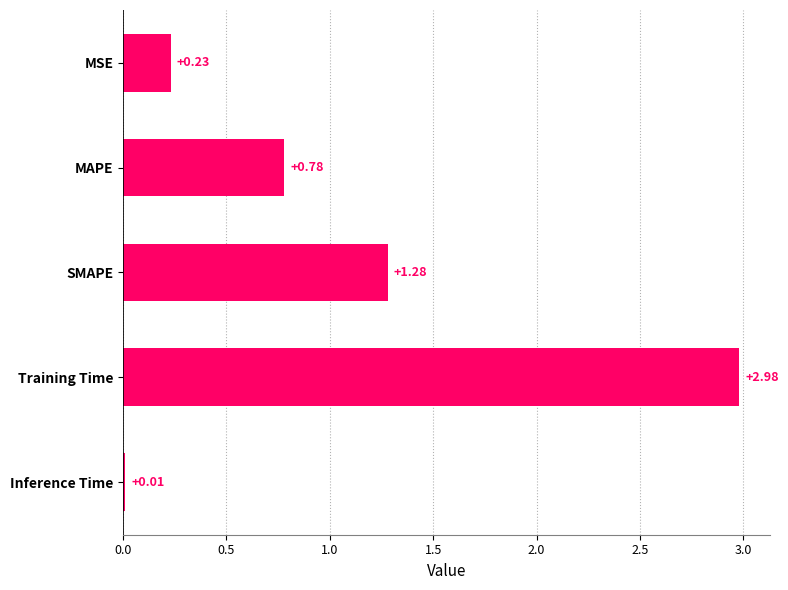

What is the label of the 4th bar from the top?

Training Time